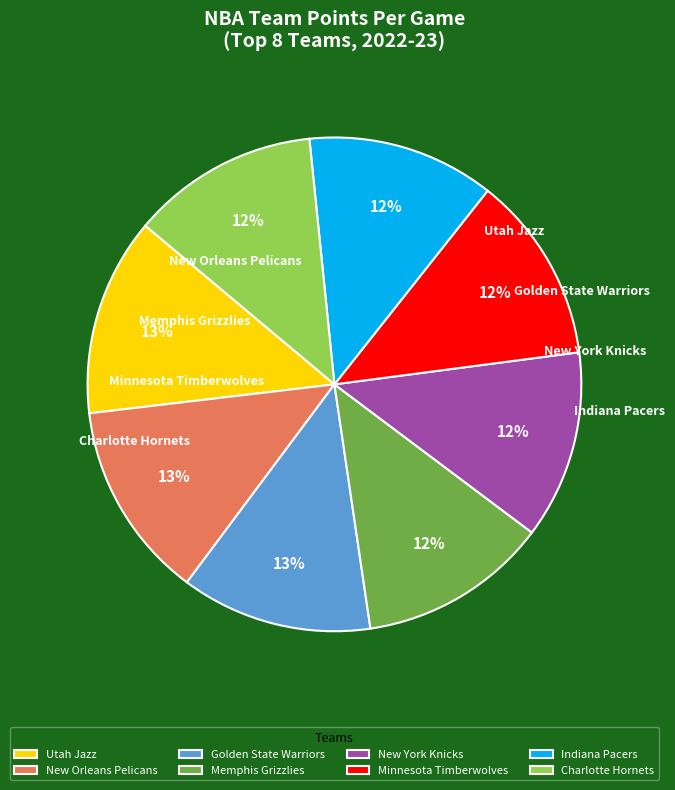

What is the ratio of the value at Minnesota Timberwolves to the value at Utah Jazz?

0.9